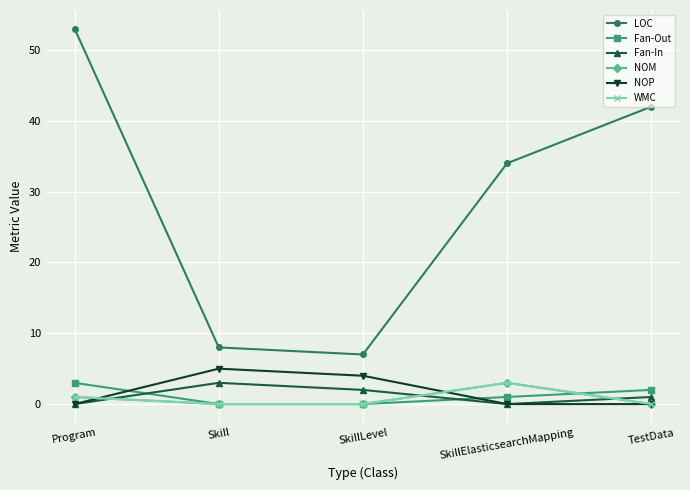

At which category is the sum across all series the highest?

Program